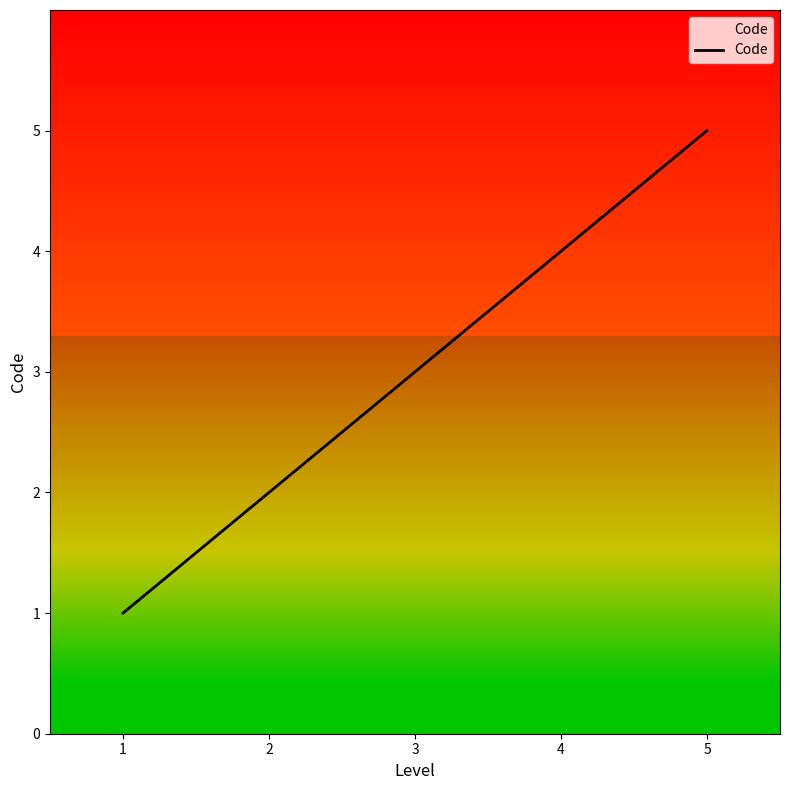

Which has a higher value, 2 or 4?

4